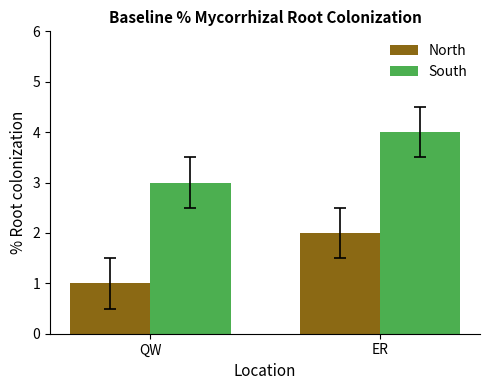

Is the value of South at QW greater than the value of North at ER?

Yes